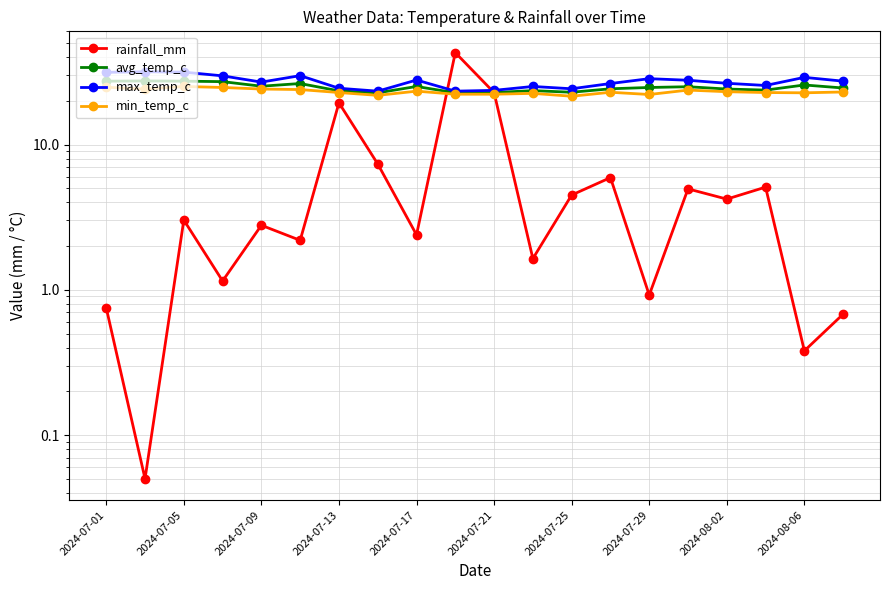

How many distinct data groups are displayed?

4